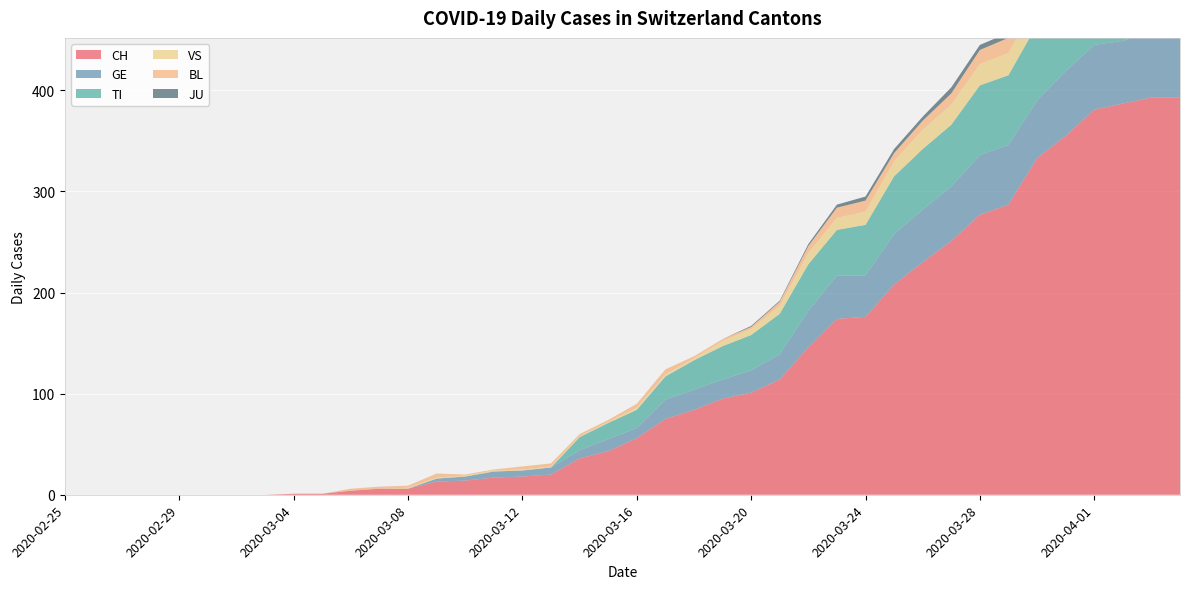

Reading left to right, what are all the values shown in this chart?

CH: 0	0	0	0	0	0	0	0	1	1	4	6	6	13	14	17	18	20	36	43	56	75	84	95	101	114	146	174	176	208	230	251	277	287	333	355	381	387	393	393
GE: 0	0	0	0	0	0	0	0	0	0	0	0	0	3	4	6	6	7	8	12	10	19	20	19	22	25	36	43	41	50	52	54	59	59	57	64	64	62	65	61
TI: 0	0	0	0	0	0	0	0	0	0	0	0	0	0	0	0	0	0	13	16	18	23	29	33	35	40	46	45	50	57	60	61	69	69	75	74	76	75	75	72
VS: 0	0	0	0	0	0	0	0	0	0	0	0	1	1	1	1	1	1	1	1	2	2	2	5	6	8	11	12	13	15	19	20	21	22	25	24	26	28	26	28
BL: 0	0	0	0	0	0	0	0	0	0	2	2	2	4	1	1	3	3	2	2	4	5	2	2	2	4	7	10	11	8	9	11	14	15	17	18	17	18	18	19
JU: 0	0	0	0	0	0	0	0	0	0	0	0	0	0	0	0	0	0	0	0	0	0	0	0	1	1	2	3	4	4	4	6	5	5	5	5	5	3	3	3